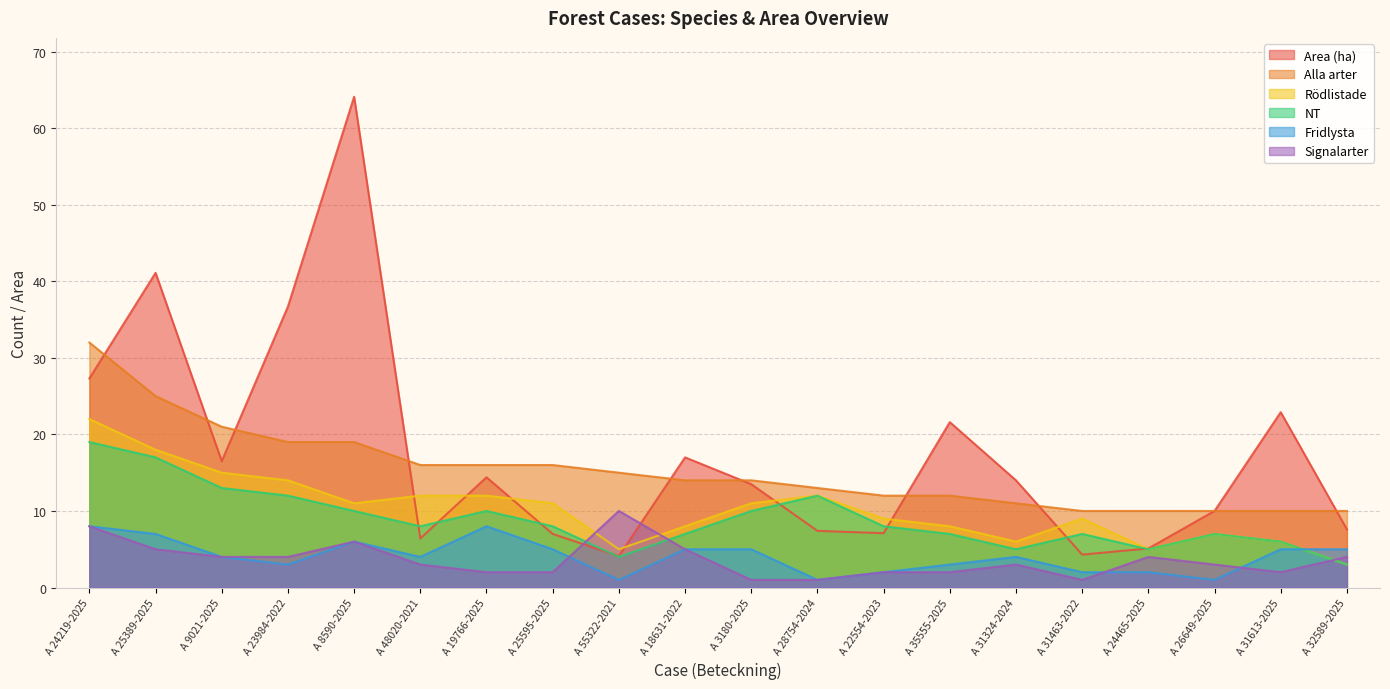

What position from the left is A 24219-2025?

1